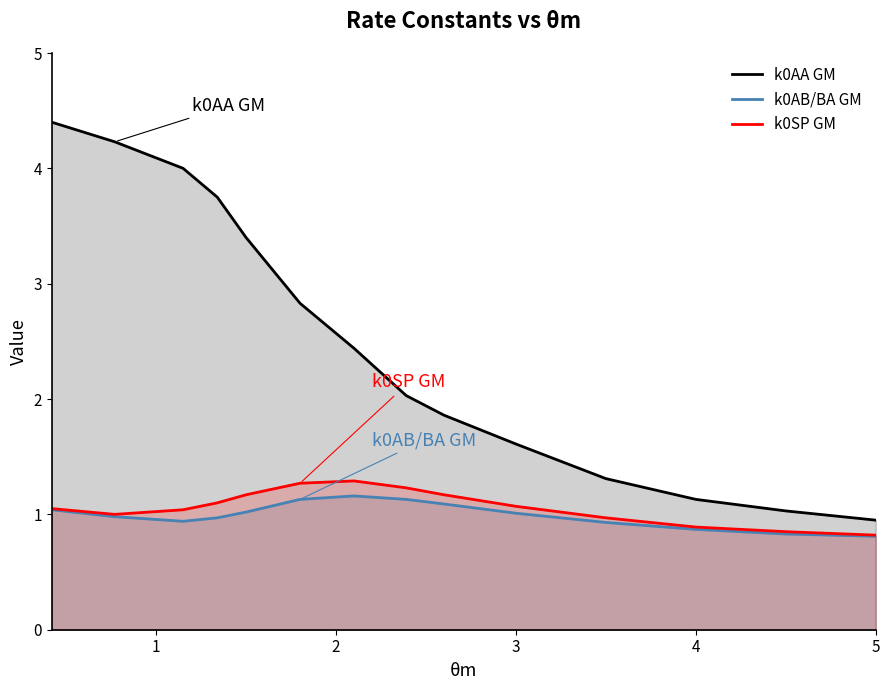

At how many categories does at least one series exceed 1?

13